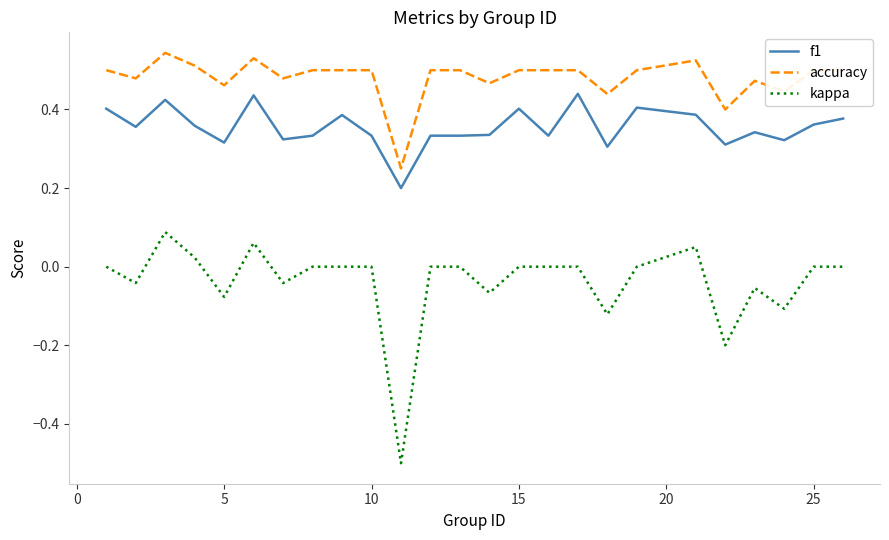

Which series has the largest total across all categories?

accuracy